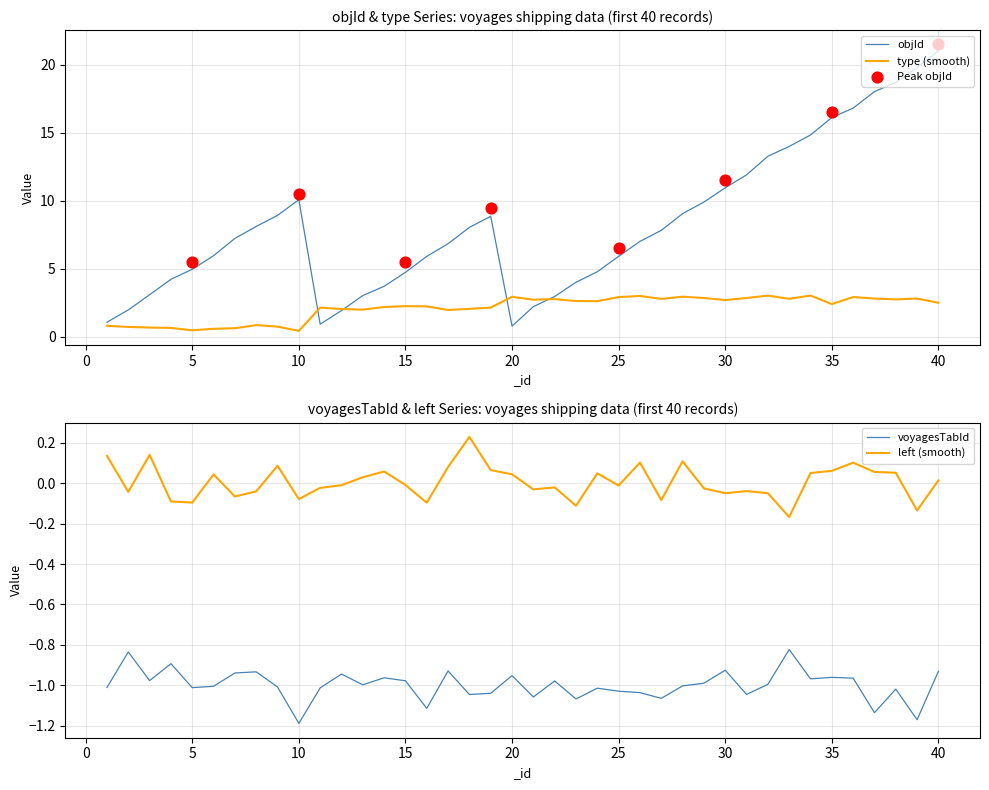

The objId series shows 7.7 at 15. True or false?

False